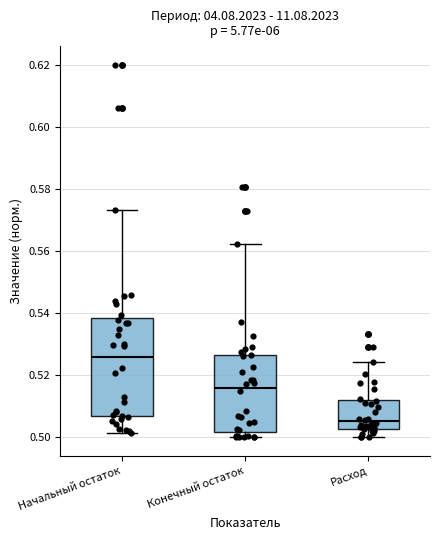

Where is the upper edge of the box for Конечный остаток on the y-axis? The values are not printed on the chart, so give them approximately, as read against the axis.

0.526